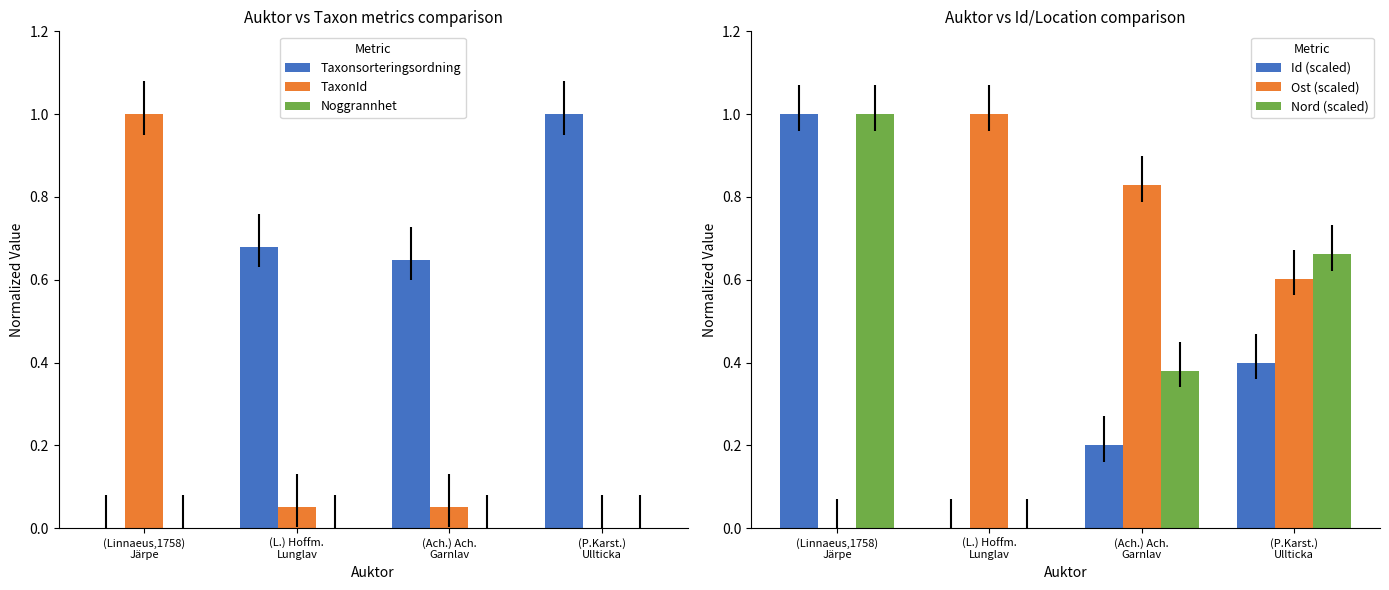

What is the maximum value for Nord (scaled)?

1.0